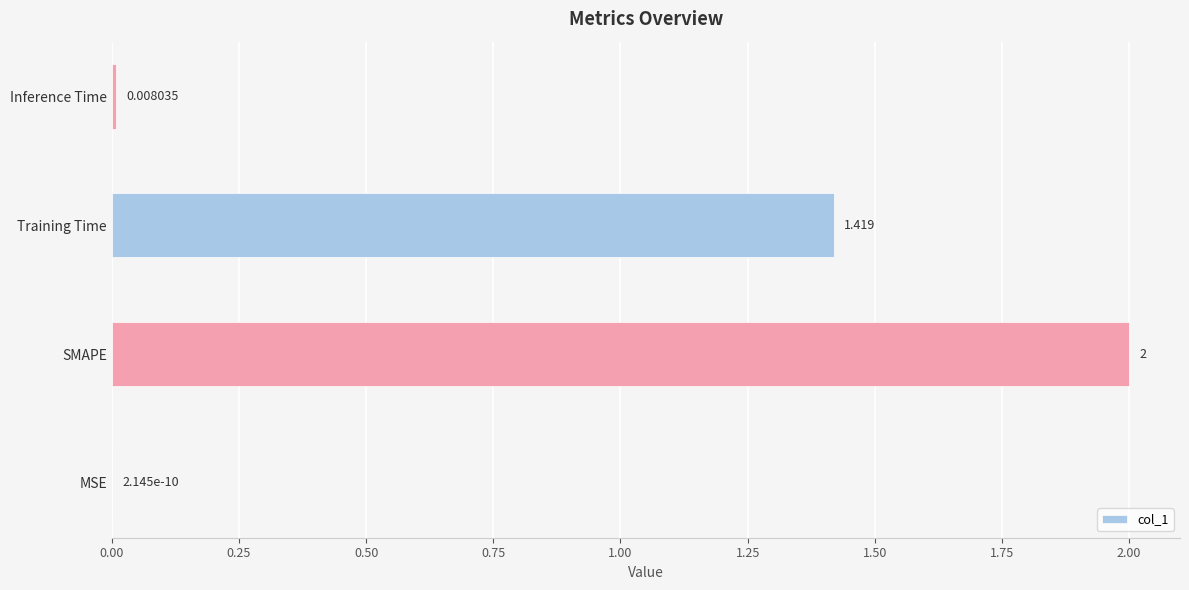

Count the number of data series in this chart.

1